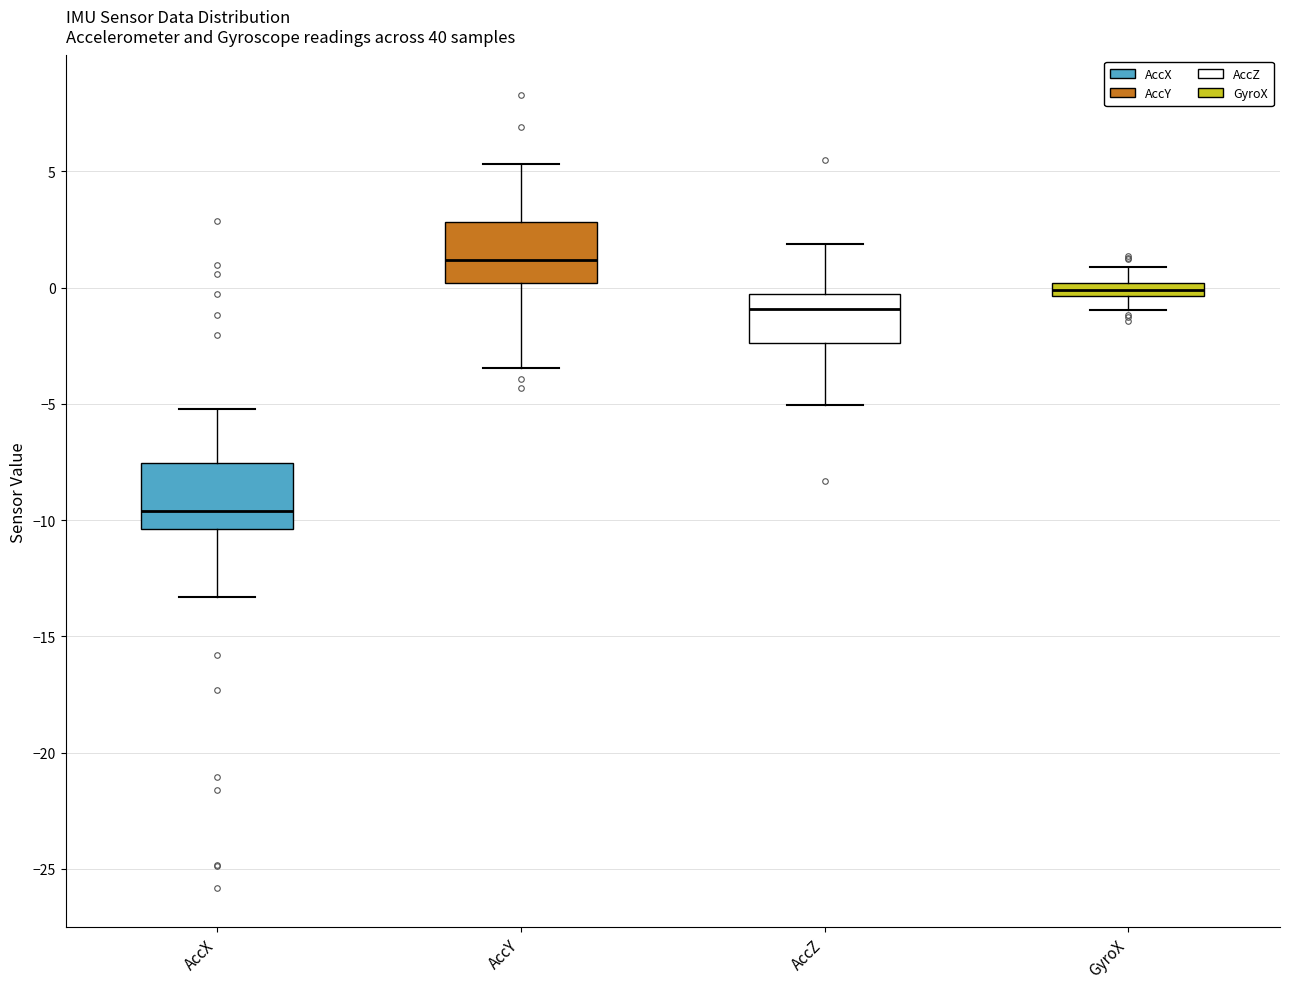

Where does the lower whisker of the box for AccY end on the y-axis? The values are not printed on the chart, so give them approximately, as read against the axis.

-3.5